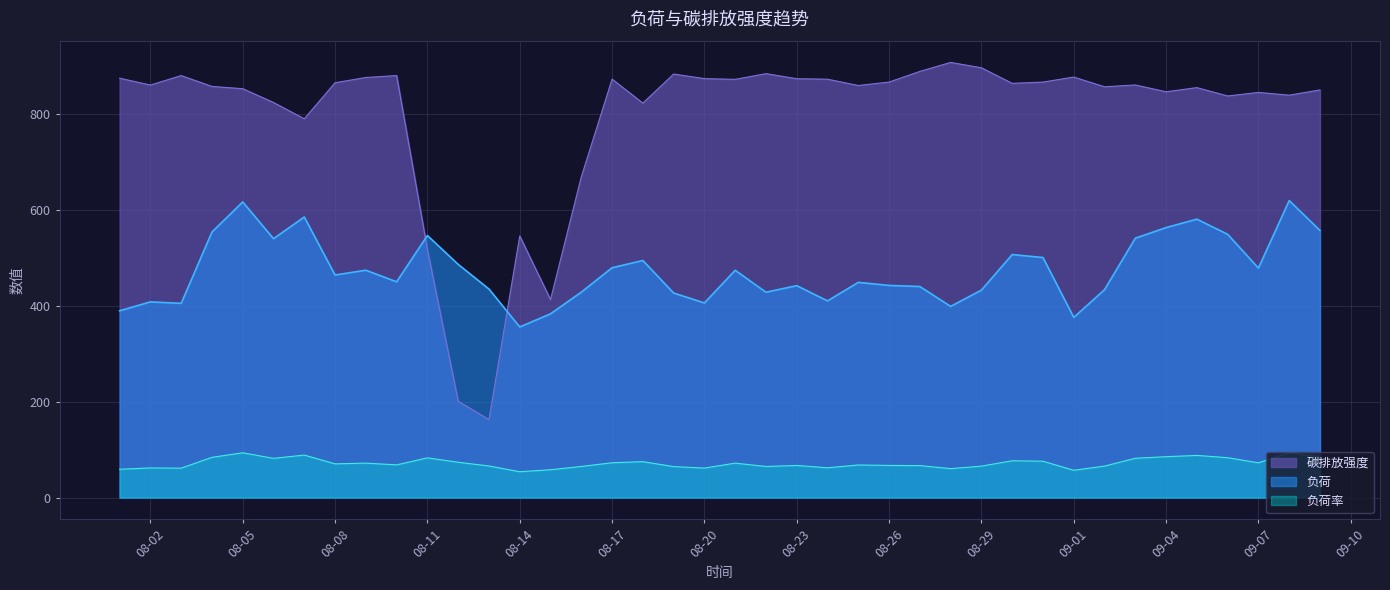

Which series has the largest total across all categories?

碳排放强度